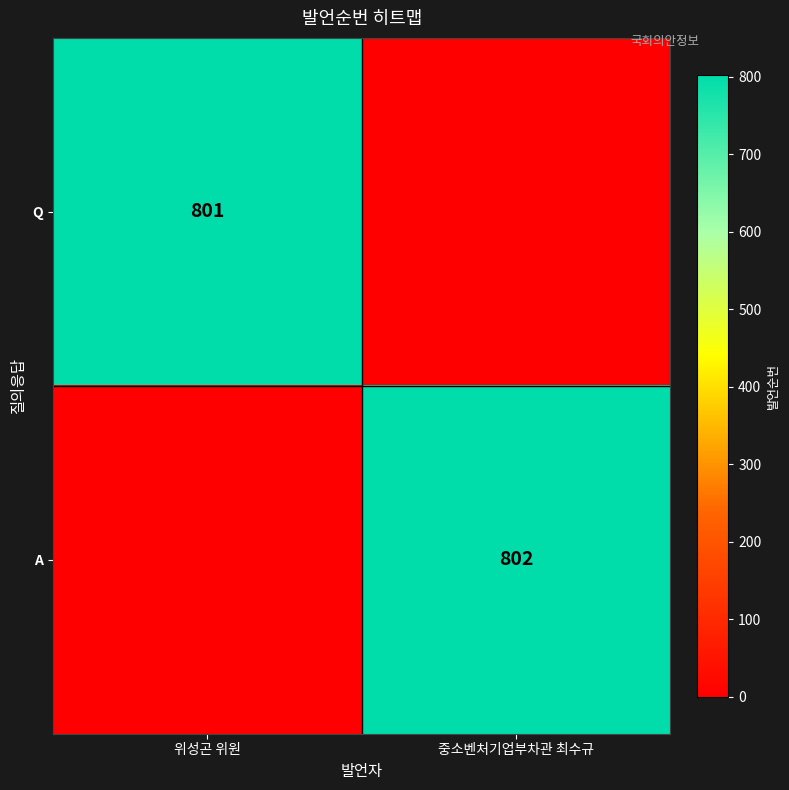

The value of Q at 위성곤 위원 is 1285. True or false?

False